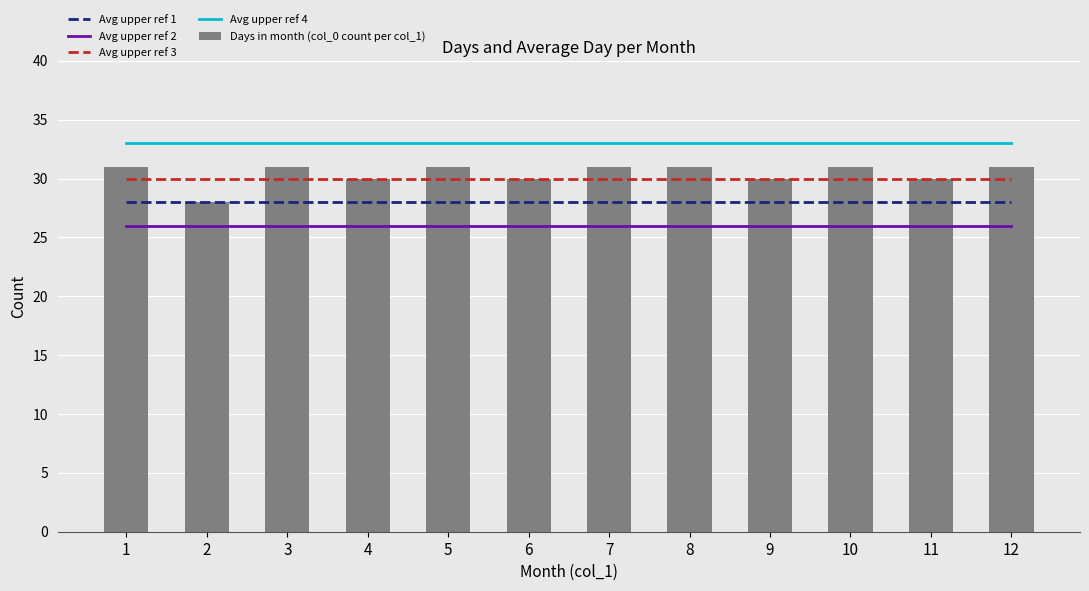

Is it true that Avg upper ref 4 equals 33 at 6?

True